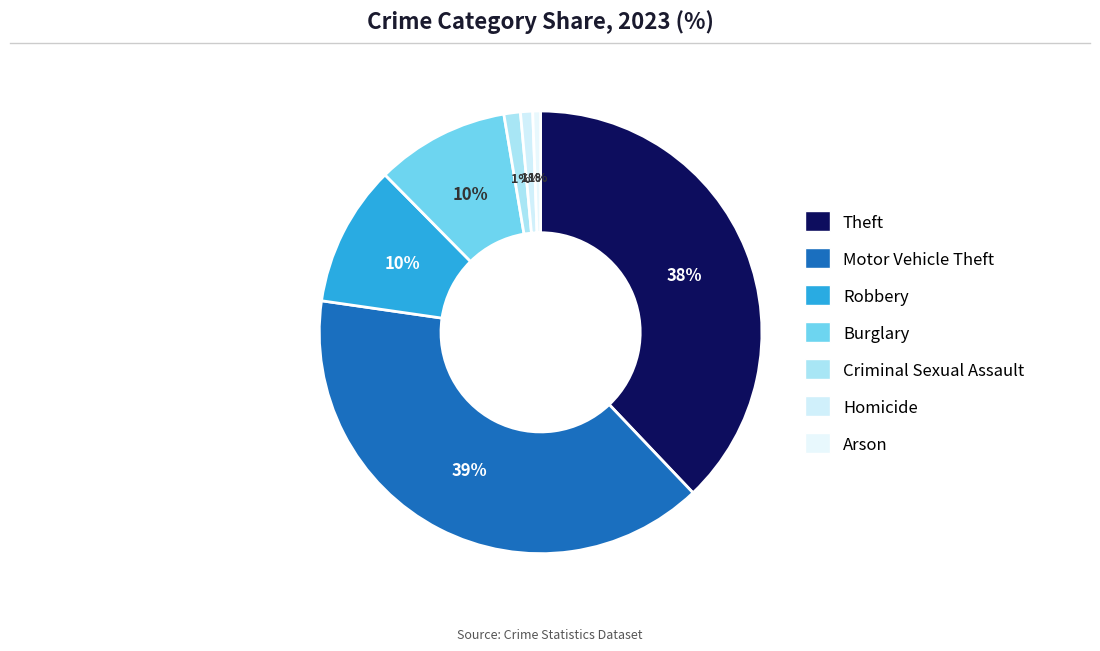

How many slices are in this pie chart?

7